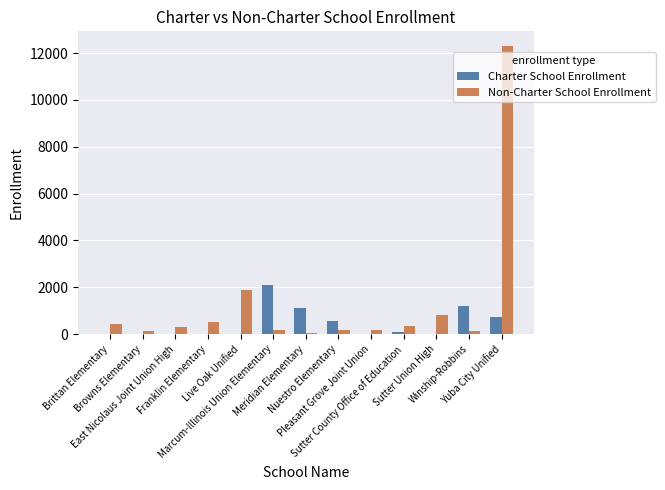

Which series has the largest total across all categories?

Non-Charter School Enrollment